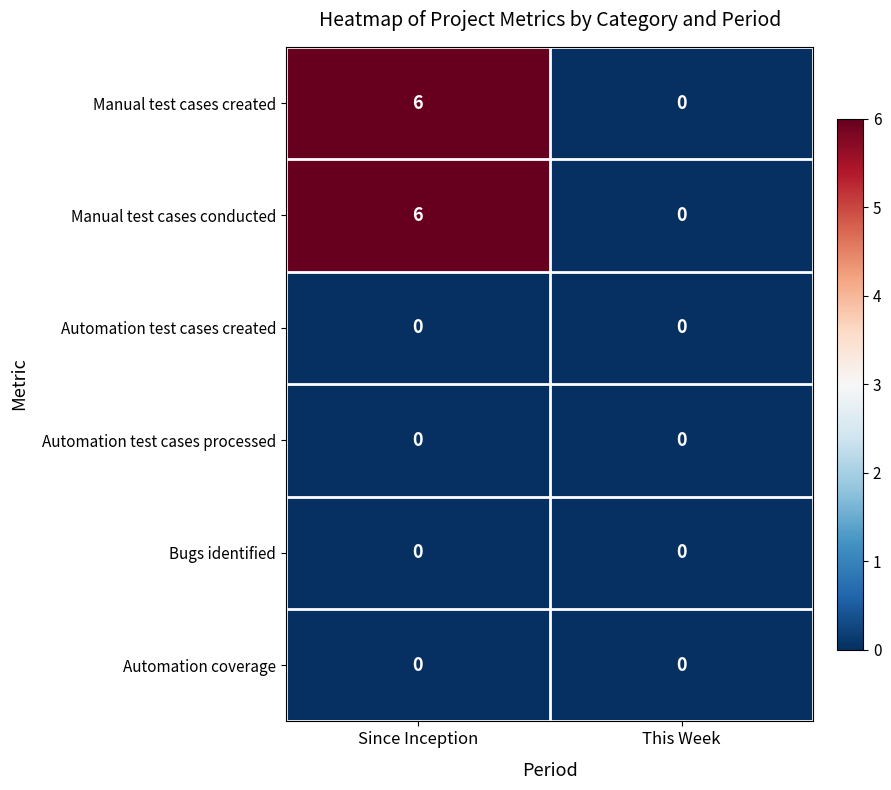

True or false: Automation coverage has a value of 0 at Since Inception.

True